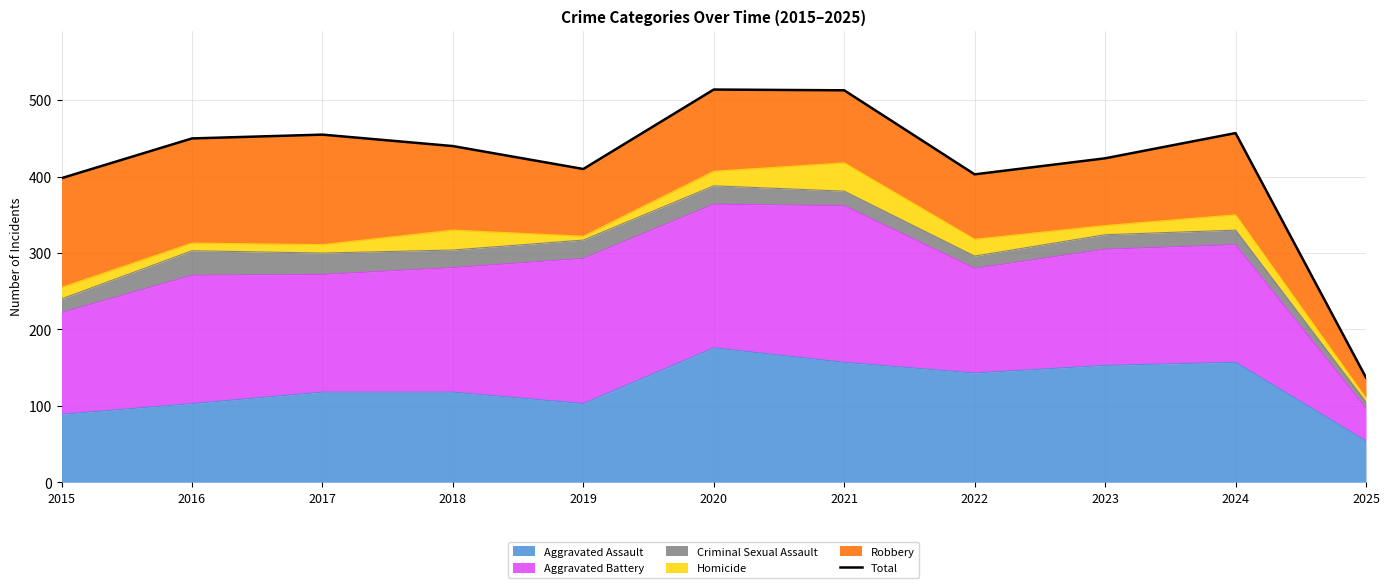

Rank the categories by value from highest to lowest.

2020, 2021, 2024, 2017, 2016, 2018, 2023, 2019, 2022, 2015, 2025